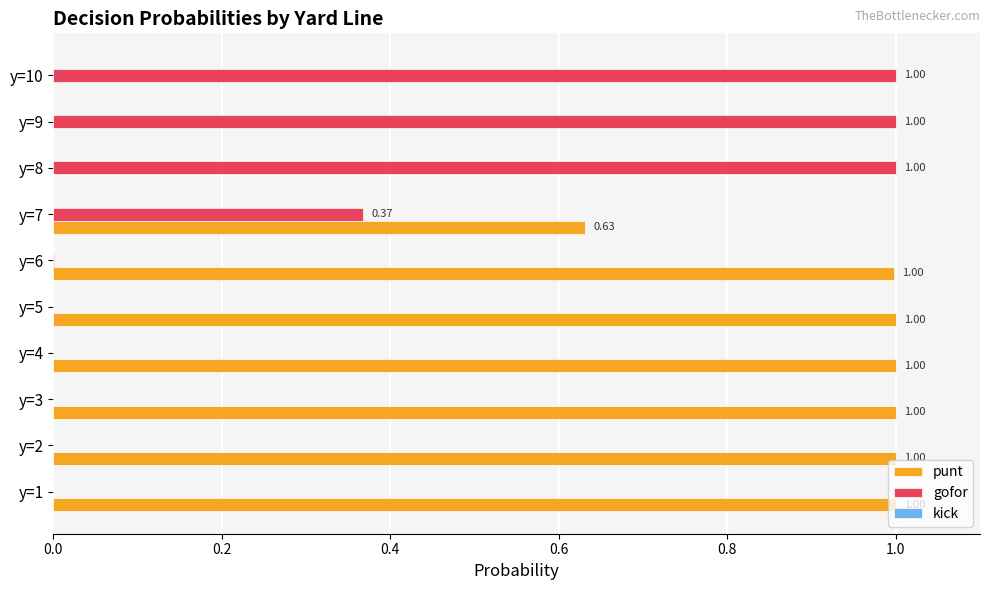

What is the sum of the punt values at y=9 and y=1?

1.0